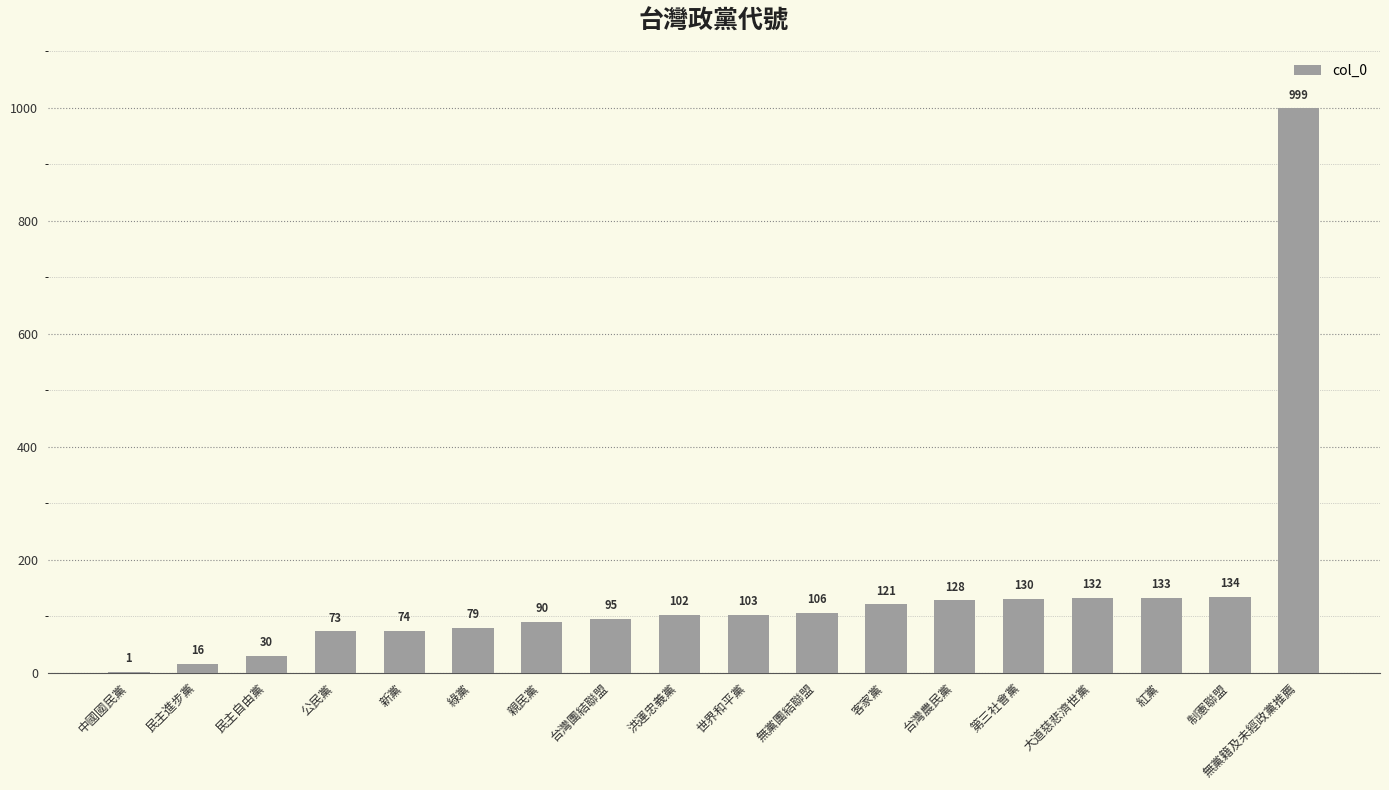

What is the change in value from 台灣團結聯盟 to 洪運忠義黨?

+7